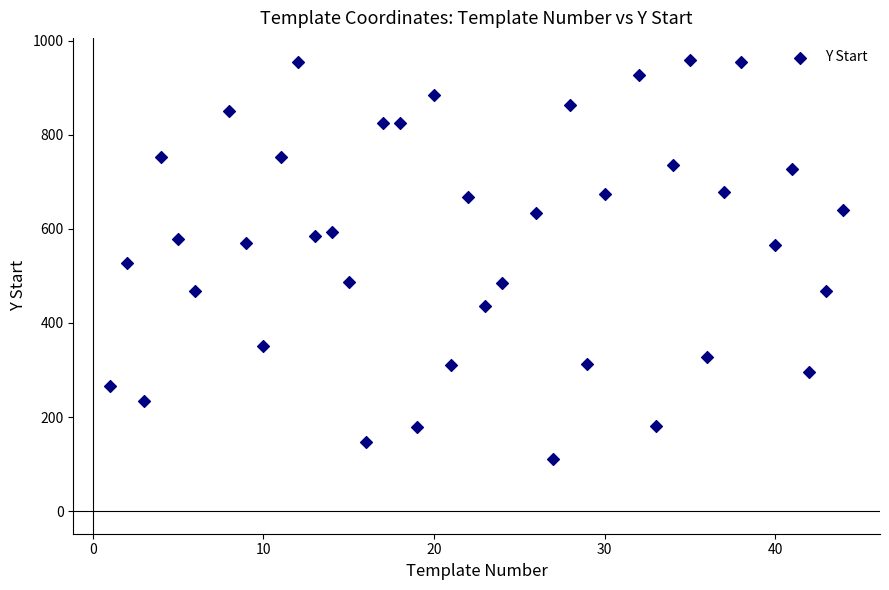

What is the range of X values (max minus min)?

43